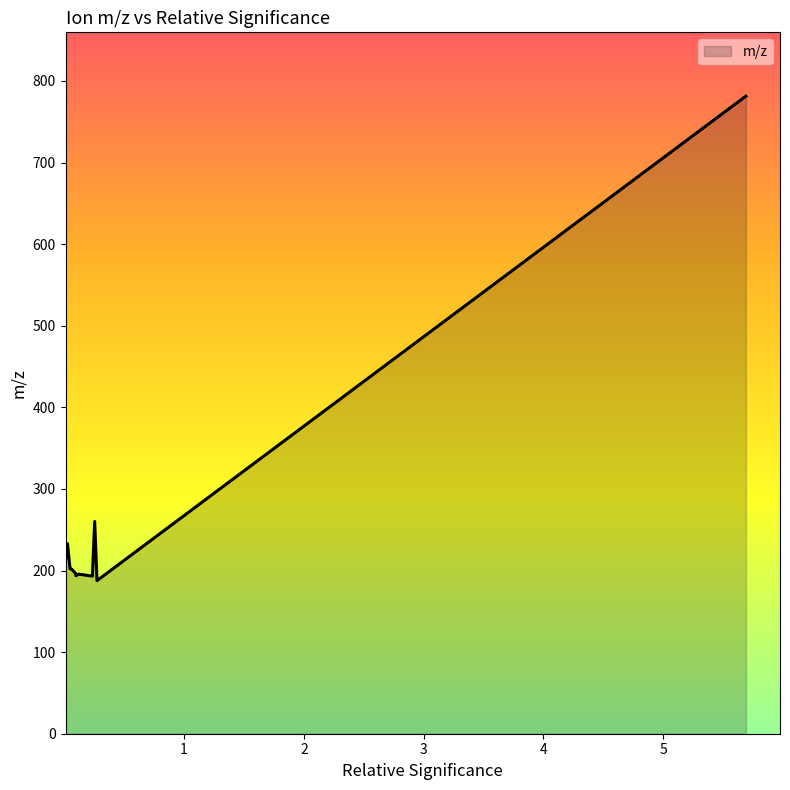

What is the greatest value displayed?

781.5